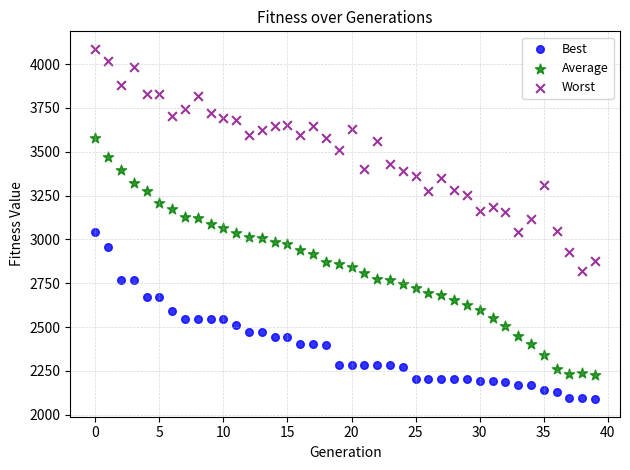

Which series contains the lowest Y value?

Best